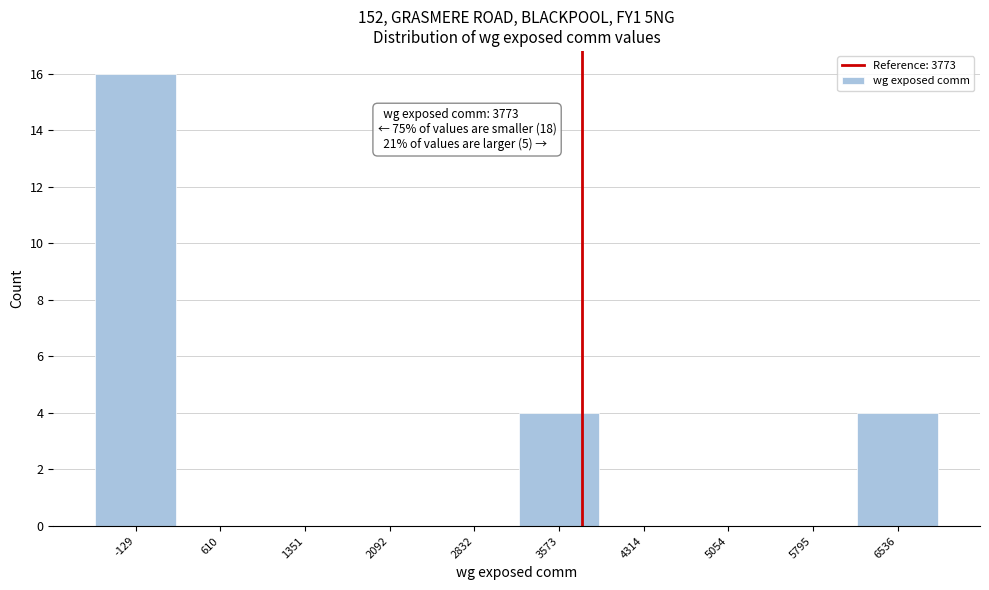

Over which range of the x-axis is the bar tallest?

-500 to 200